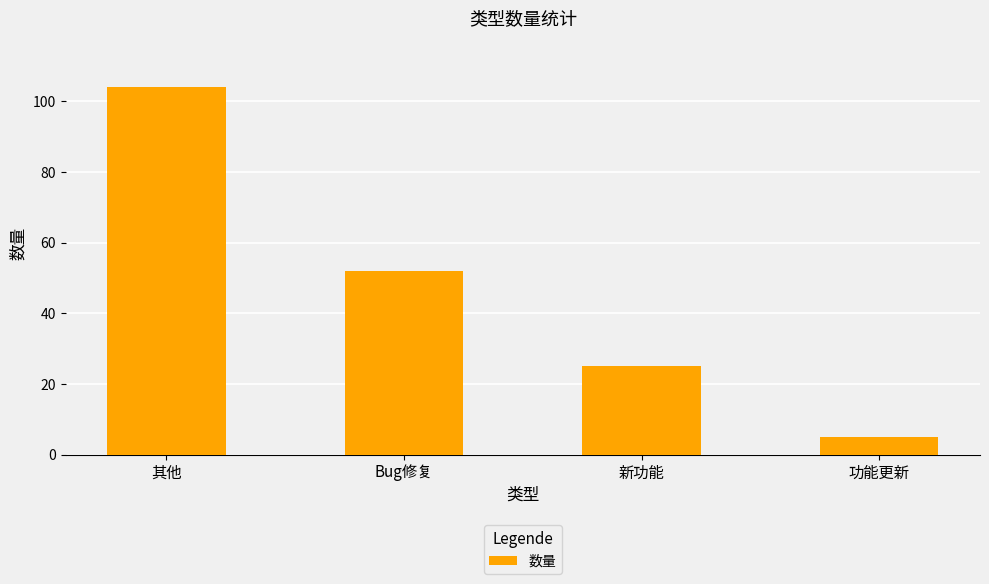

Reading left to right, what are all the values shown in this chart?

104	52	25	5